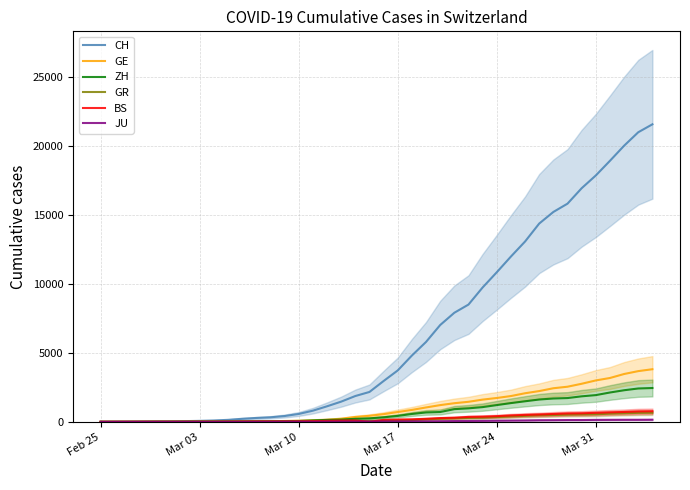

At how many categories does at least one series exceed 14390?

8